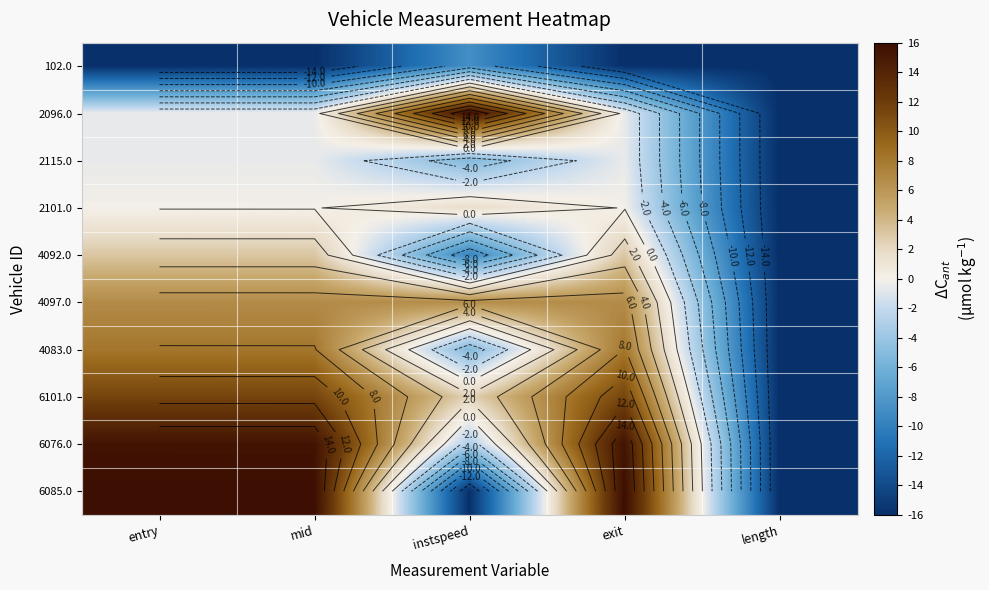

Between exit and instspeed, which is larger?

instspeed